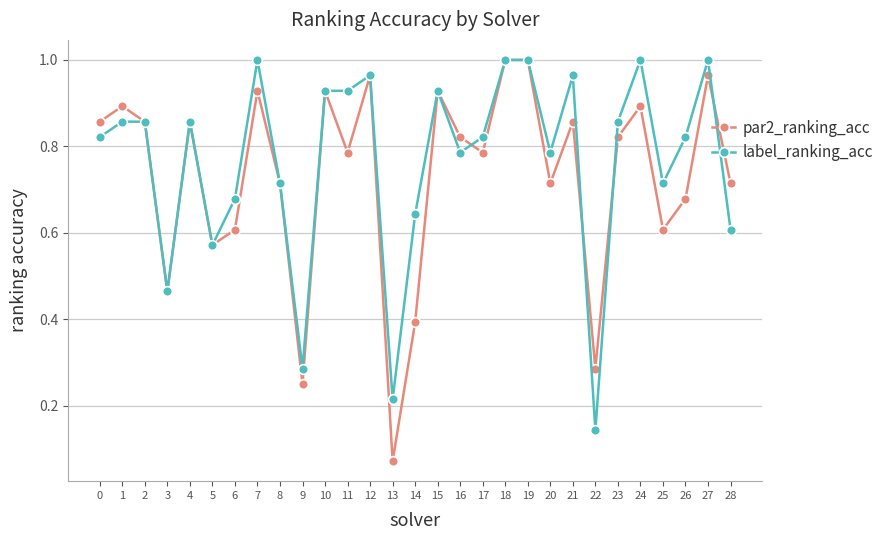

Which series changed the most between 5 and 14?

par2_ranking_acc